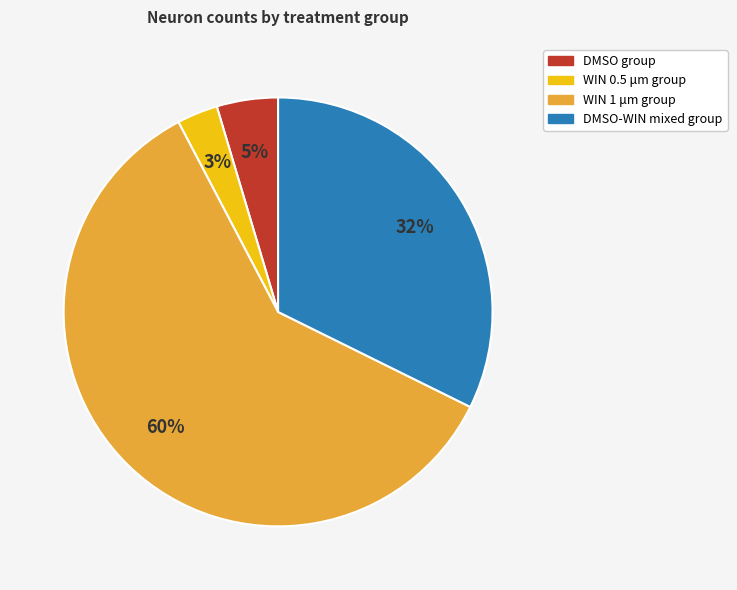

Between DMSO-WIN mixed group and DMSO group, which is larger?

DMSO-WIN mixed group